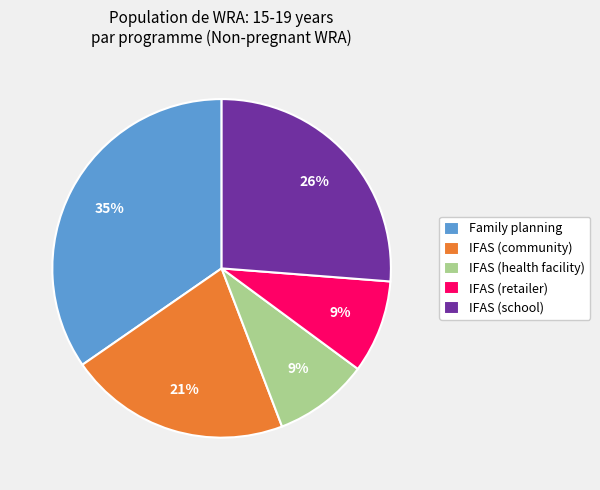

Is the sum of IFAS (health facility) and Family planning greater than half?

No